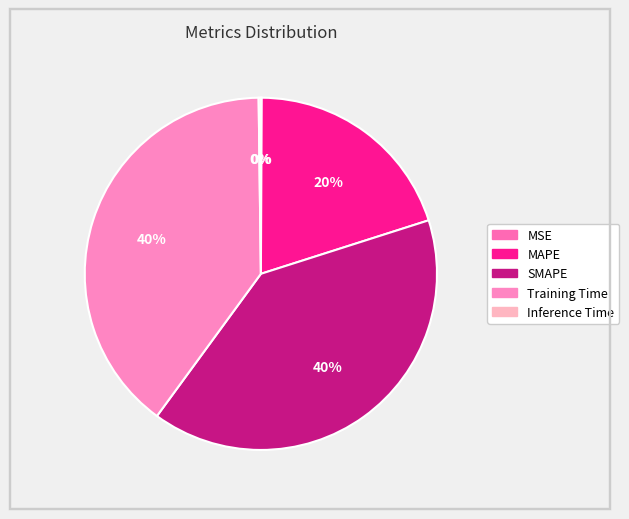

To the nearest percent, what percentage of the pie is Training Time?

40%